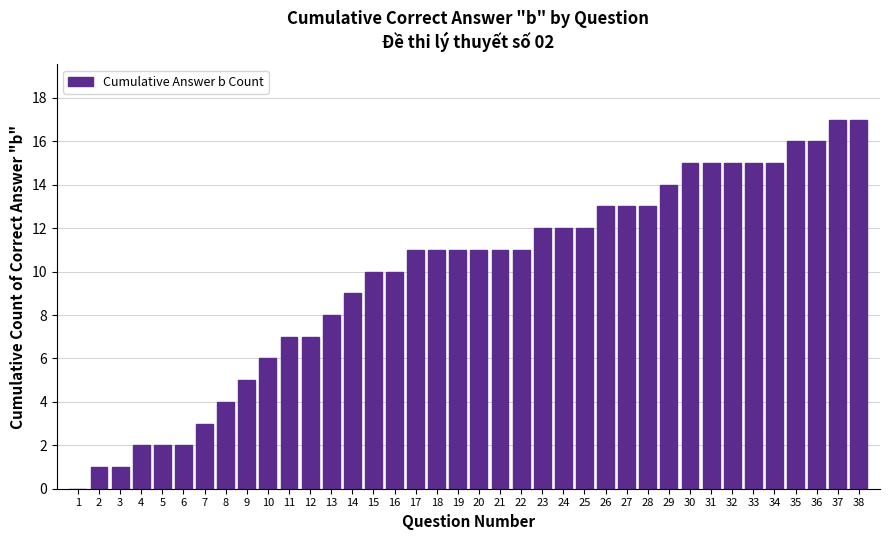

Reading left to right, list all the values displayed in this chart.

1=0	2=1	3=1	4=2	5=2	6=2	7=3	8=4	9=5	10=6	11=7	12=7	13=8	14=9	15=10	16=10	17=11	18=11	19=11	20=11	21=11	22=11	23=12	24=12	25=12	26=13	27=13	28=13	29=14	30=15	31=15	32=15	33=15	34=15	35=16	36=16	37=17	38=17